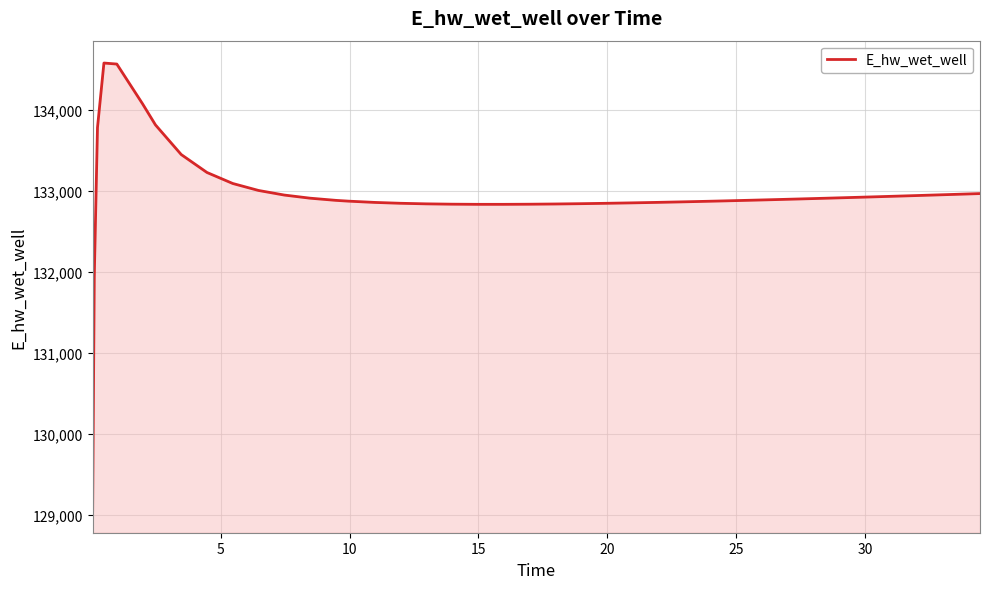

What is the minimum value shown in the chart?

129051.7